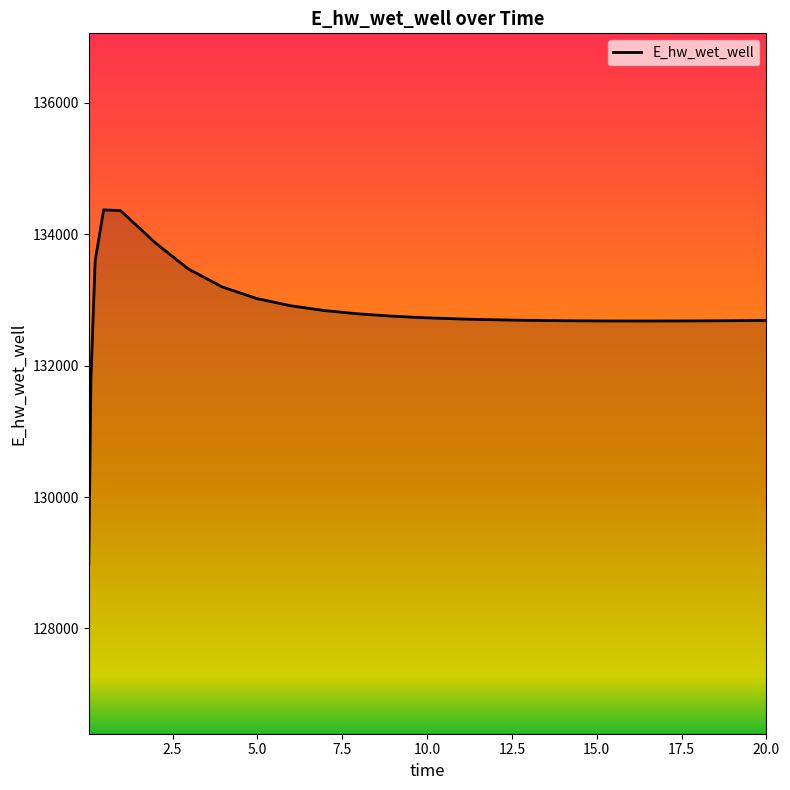

What is the difference between the maximum and minimum values?

5397.2